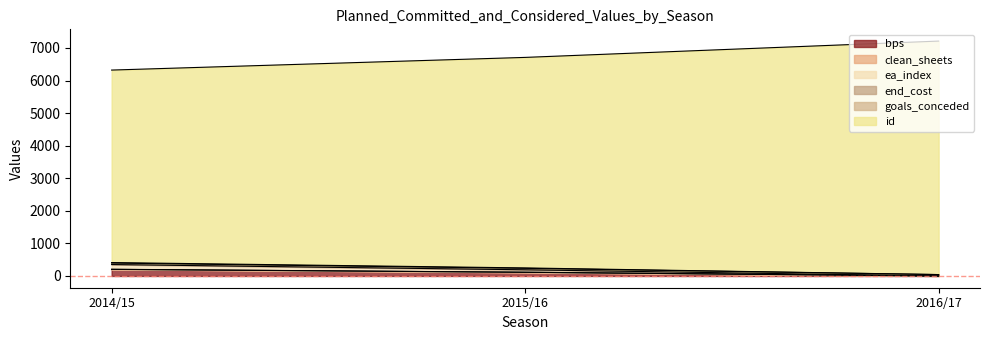

What is the label of the 3rd point from the left?

2016/17